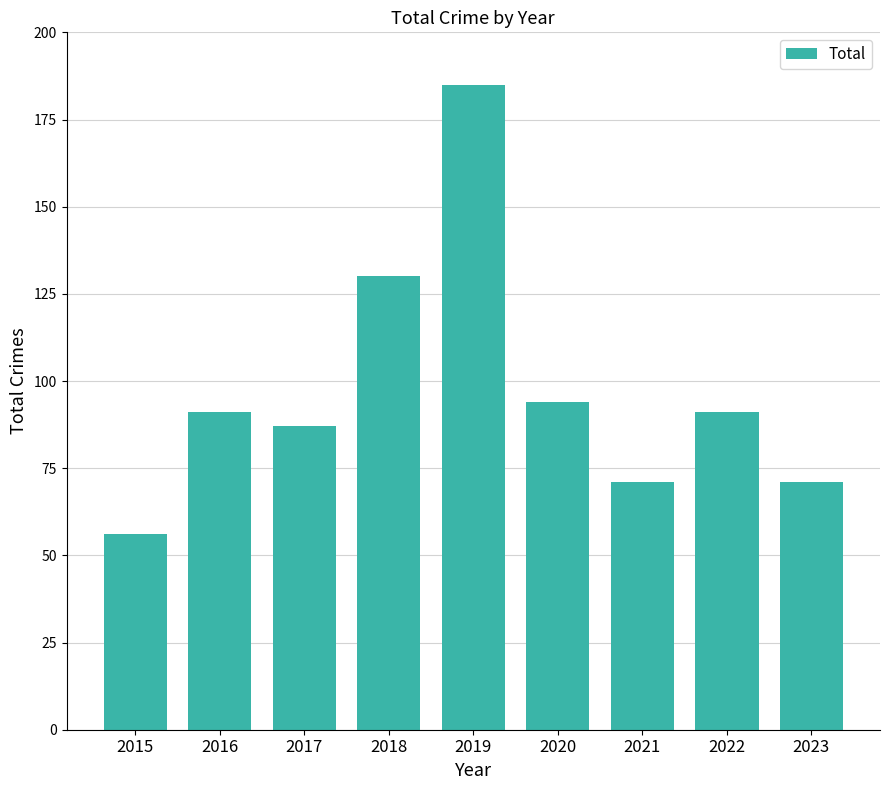

What is the ratio of the value at 2023 to the value at 2019?

0.4